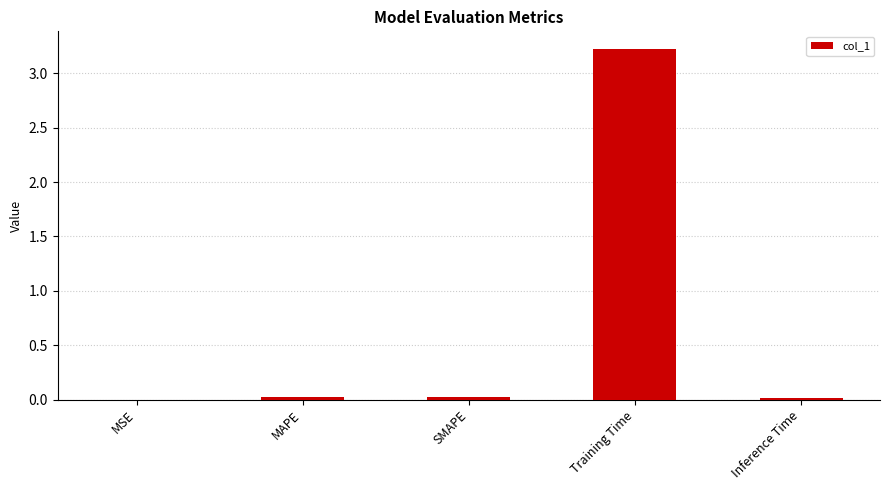

Between Inference Time and Training Time, which is larger?

Training Time